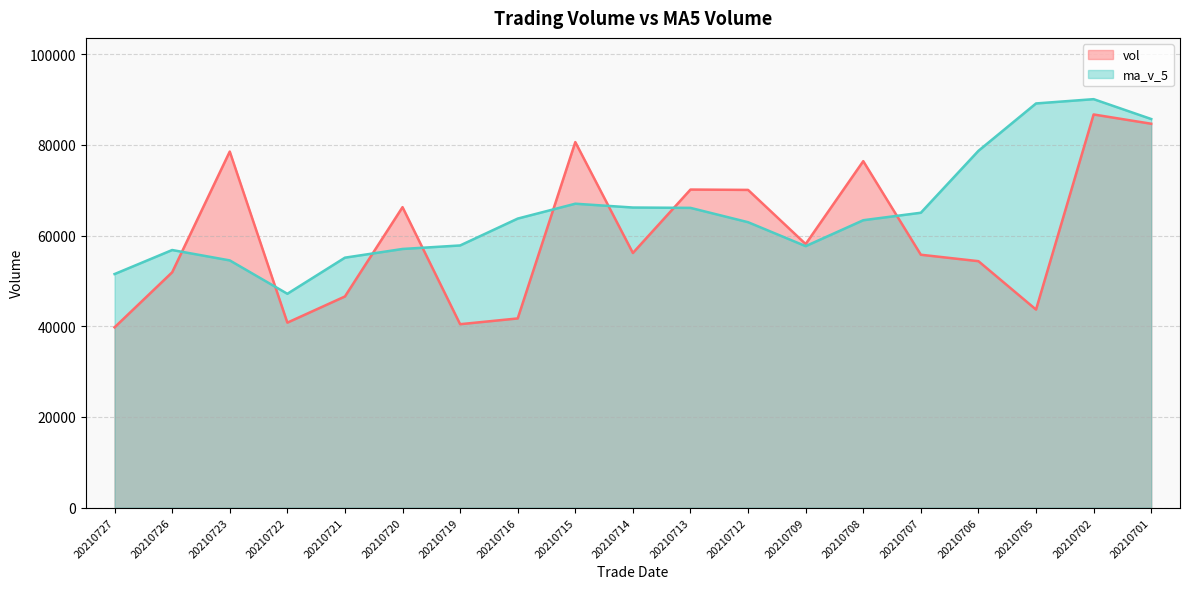

Where is the first local minimum for vol?

20210722